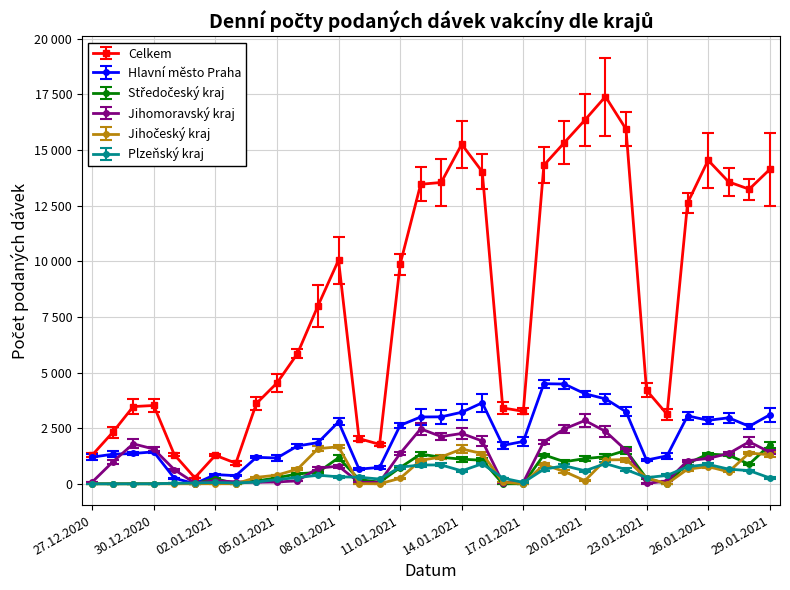

Is this an area chart (filled region under the line)?

No